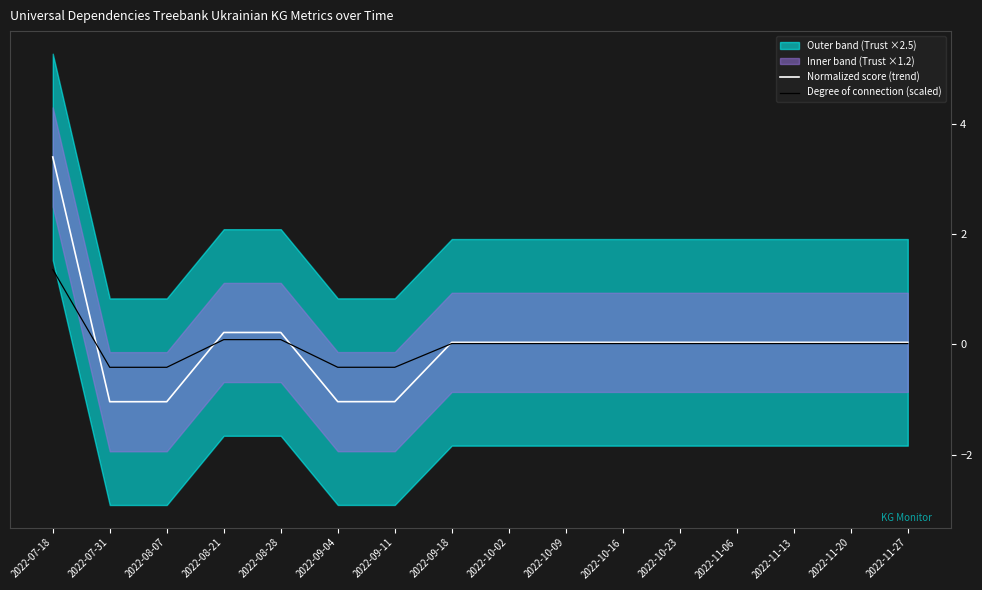

Reading left to right, transcribe all the data shown in this chart.

Normalized score (trend): 2022-07-18=3.4	2022-07-31=-1.0	2022-08-07=-1.0	2022-08-21=0.2	2022-08-28=0.2	2022-09-04=-1.0	2022-09-11=-1.0	2022-09-18=0.0	2022-10-02=0.0	2022-10-09=0.0	2022-10-16=0.0	2022-10-23=0.0	2022-11-06=0.0	2022-11-13=0.0	2022-11-20=0.0	2022-11-27=0.0
Degree of connection (scaled): 2022-07-18=1.4	2022-07-31=-0.4	2022-08-07=-0.4	2022-08-21=0.1	2022-08-28=0.1	2022-09-04=-0.4	2022-09-11=-0.4	2022-09-18=0.0	2022-10-02=0.0	2022-10-09=0.0	2022-10-16=0.0	2022-10-23=0.0	2022-11-06=0.0	2022-11-13=0.0	2022-11-20=0.0	2022-11-27=0.0